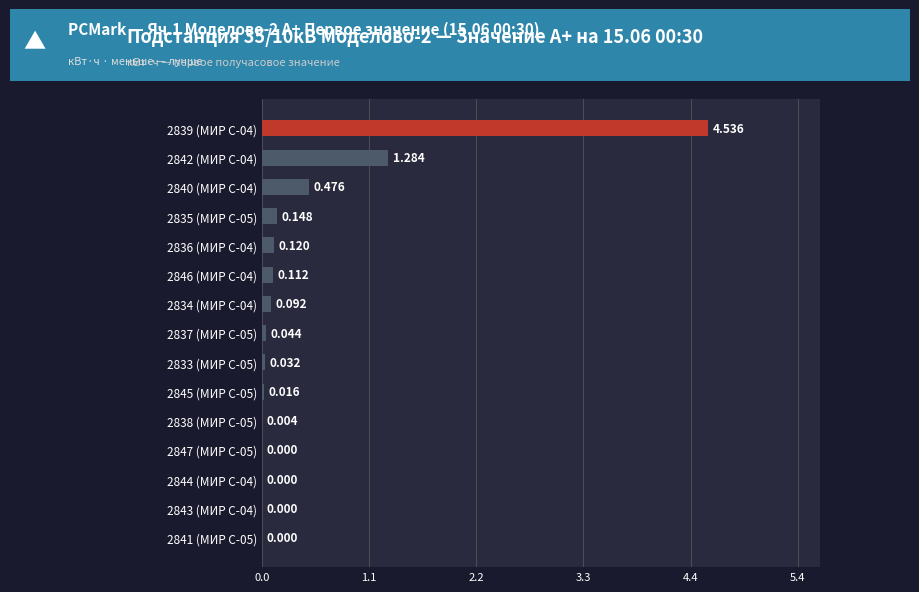

Is it true that the value at 2837 (МИР С-05) is 0.0?

True